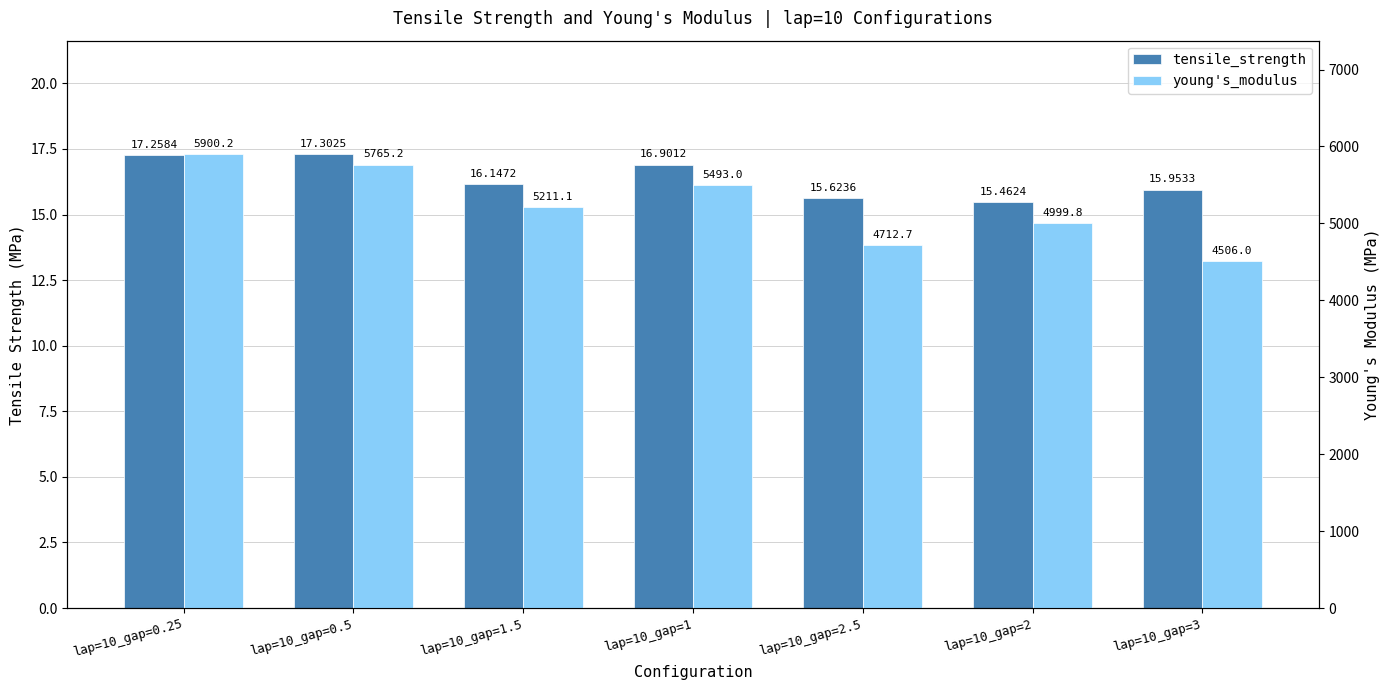

At which label does young's_modulus first exceed 5211?

lap=10_gap=0.25